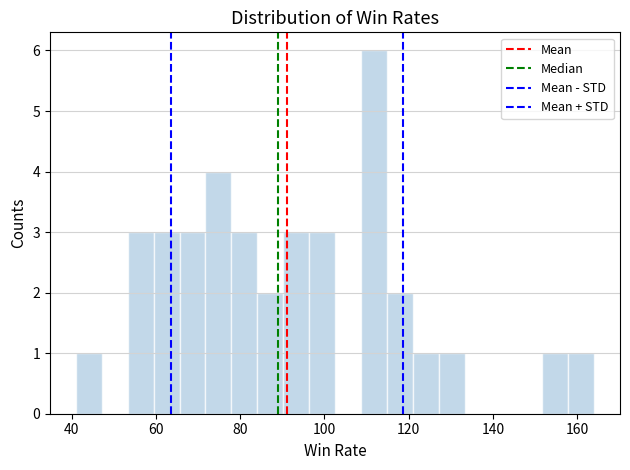

Around what value on the x-axis is the tallest bar? Give the approximate position of its centre, as read against the axis.

112